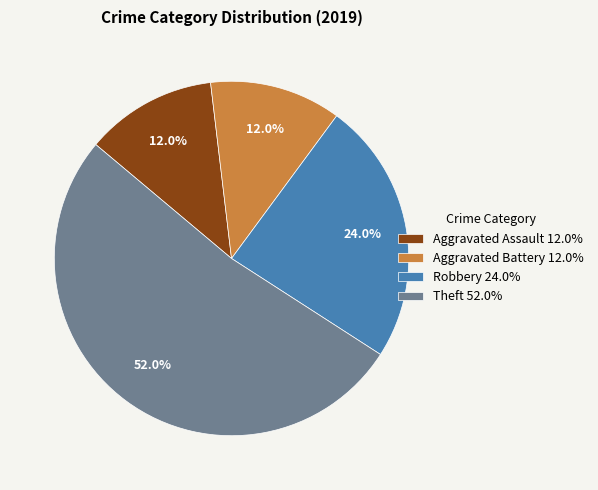

Between Robbery 24.0% and Aggravated Assault 12.0%, which is larger?

Robbery 24.0%